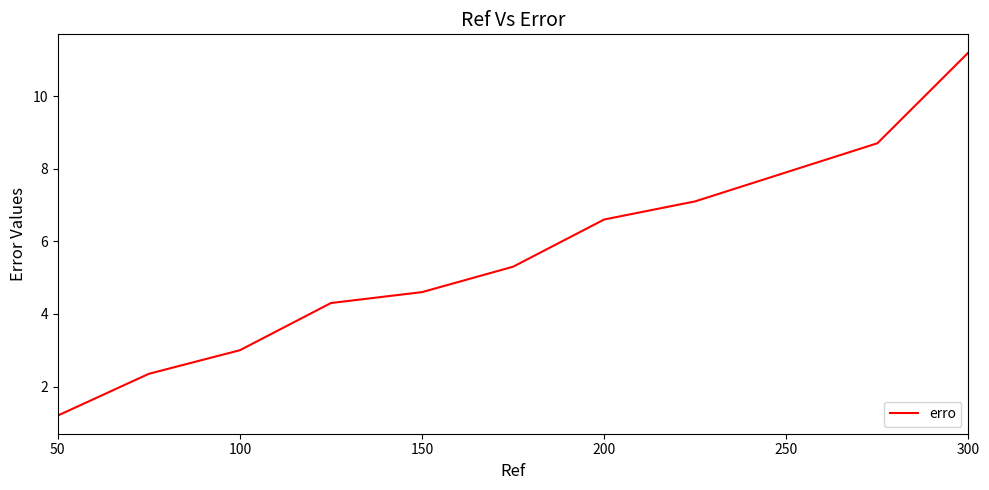

What is the greatest value displayed?

11.2